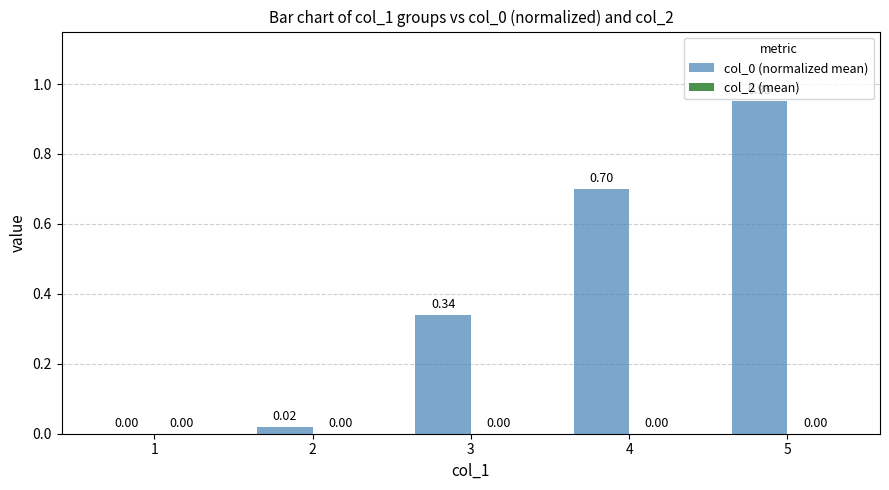

Which has a higher value, 2 or 3?

3